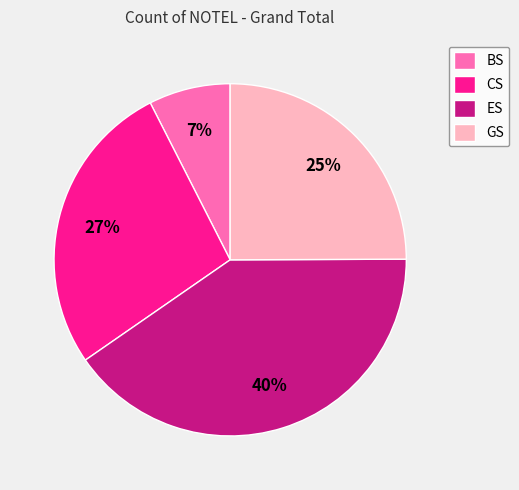

What percentage is the CS slice, to the nearest percent?

27%